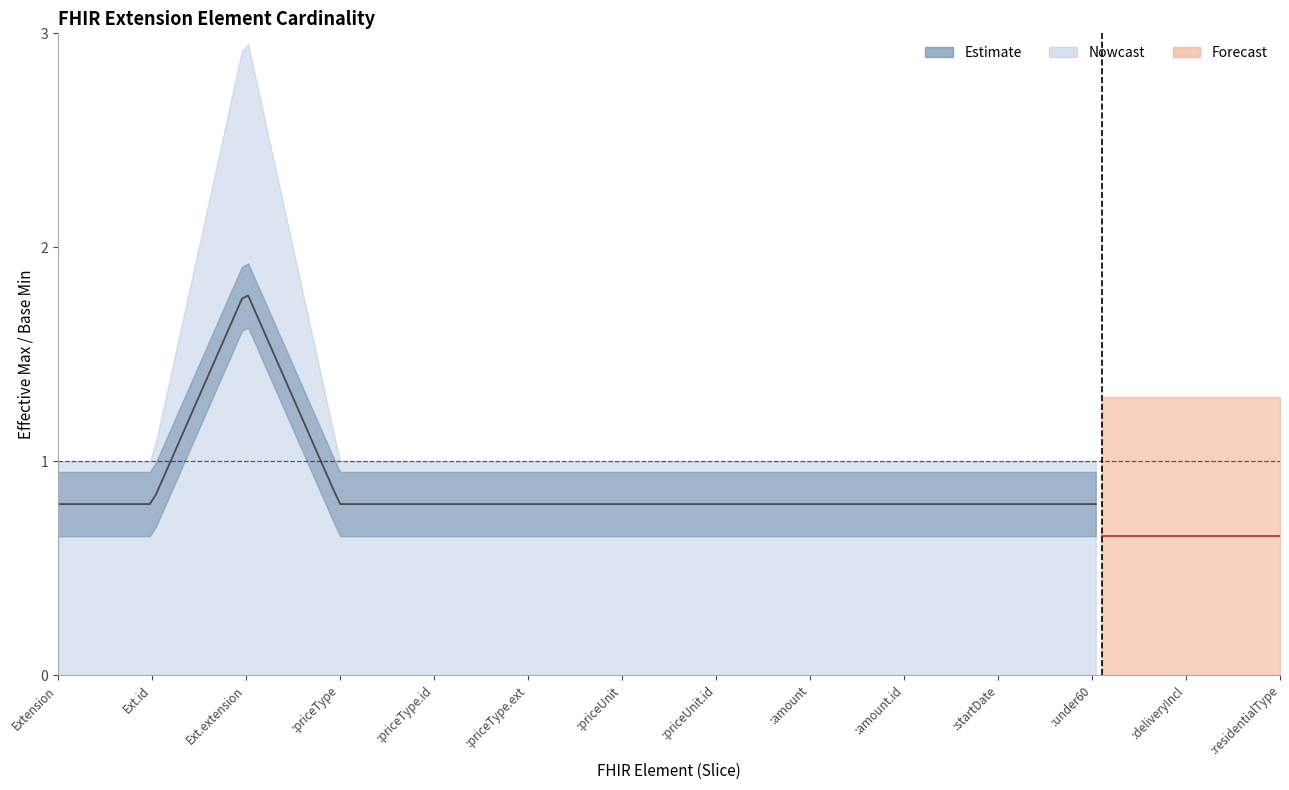

Reading left to right, list all the values displayed in this chart.

Max: 1	1	3	1	1	1	1	1	1	1	1	1	1	1
Base Min: 0	0	0	0	0	0	0	0	0	0	0	0	0	0